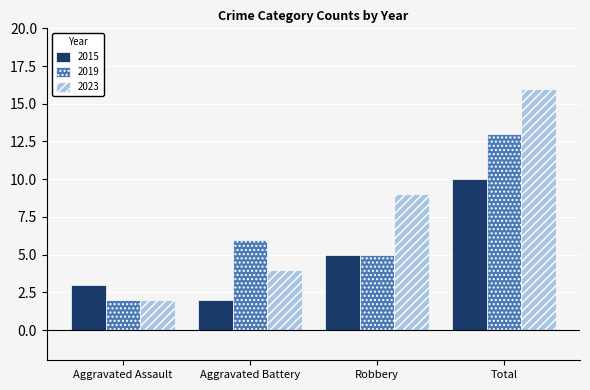

At which category does the chart reach its peak across all series?

Total